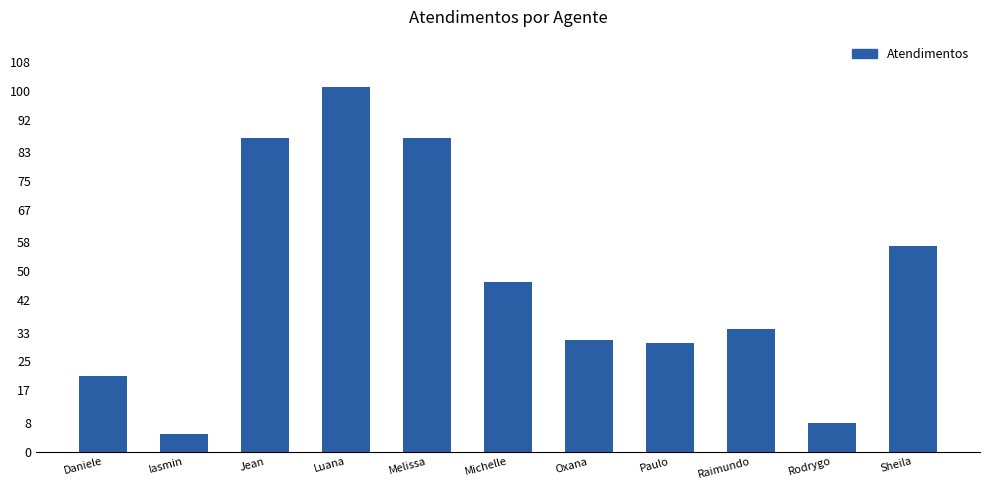

What is the change in value from Iasmin to Luana?

+96